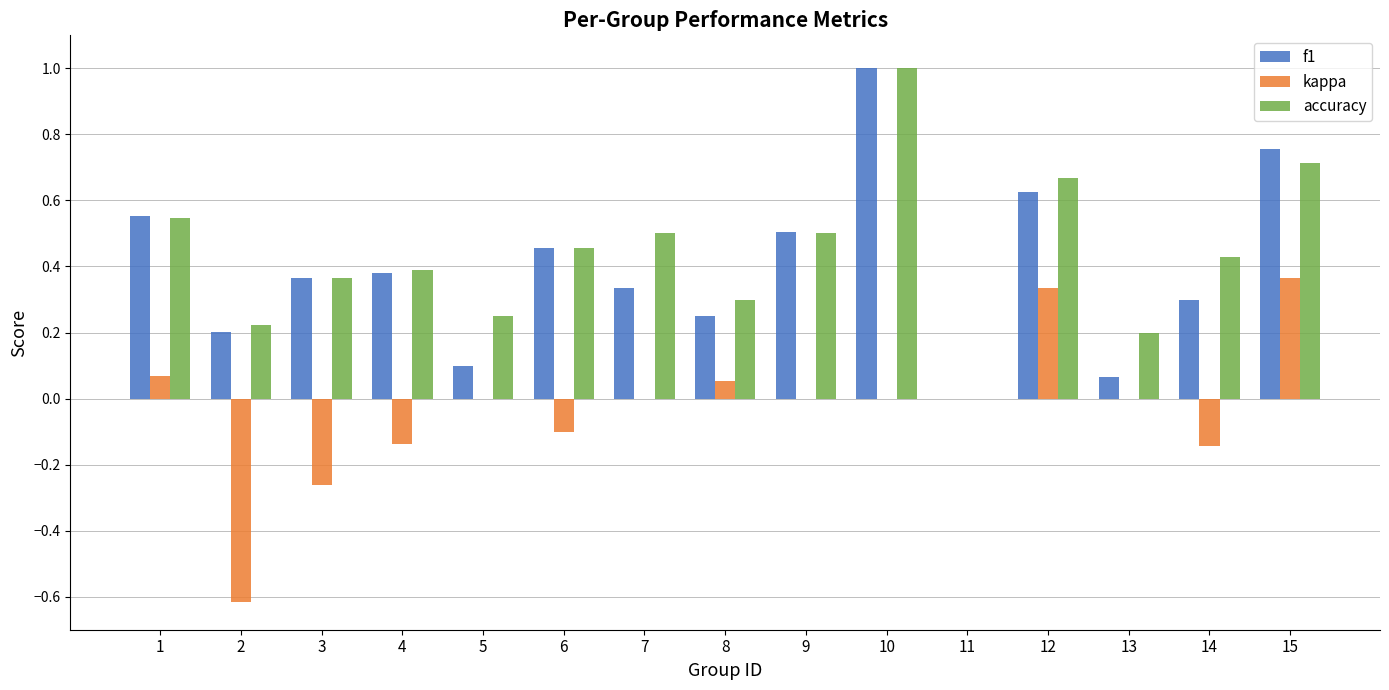

Which series changed the most between 1 and 3?

kappa